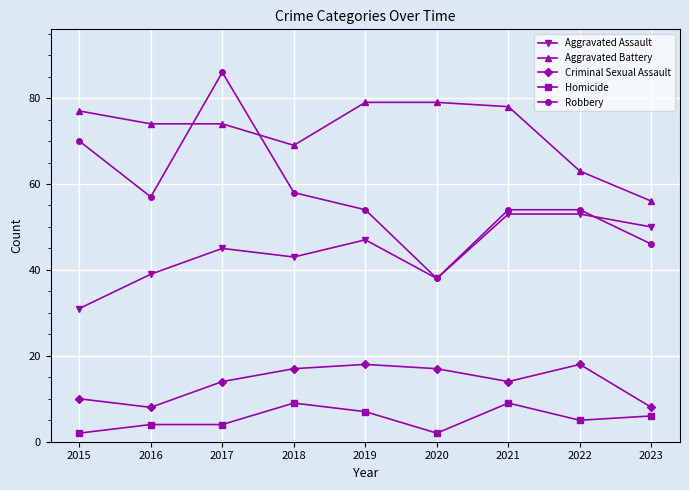

At how many categories does at least one series exceed 75?

5